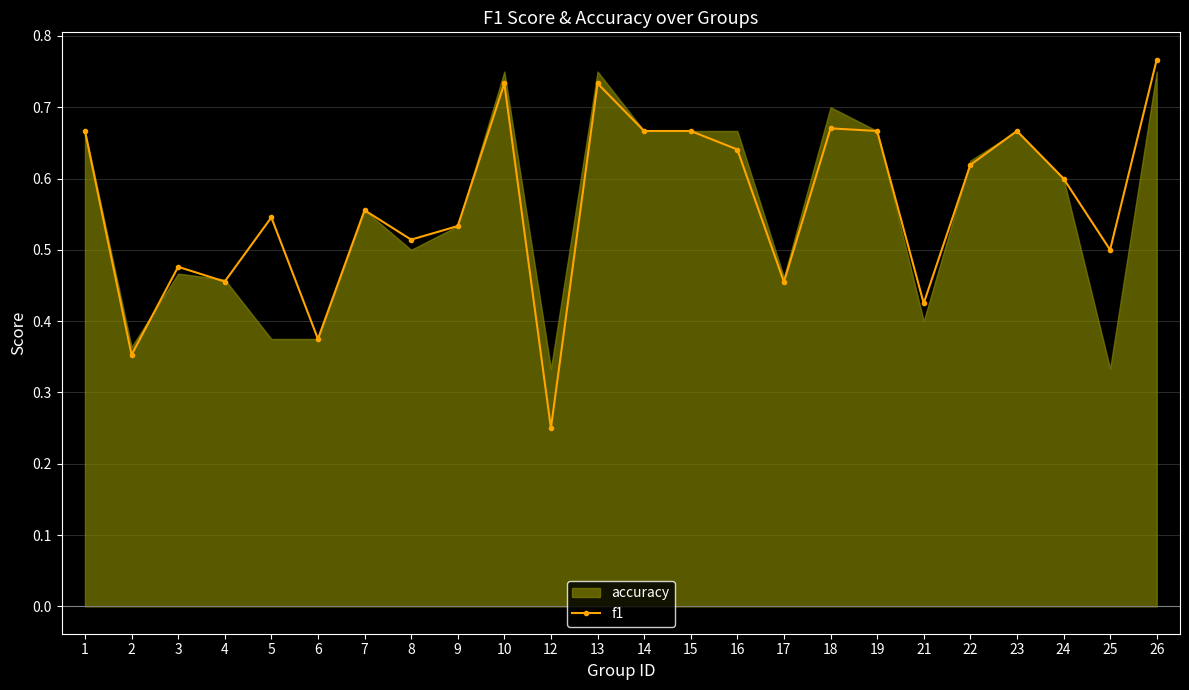

What is the difference between the second highest and second lowest values?

0.4